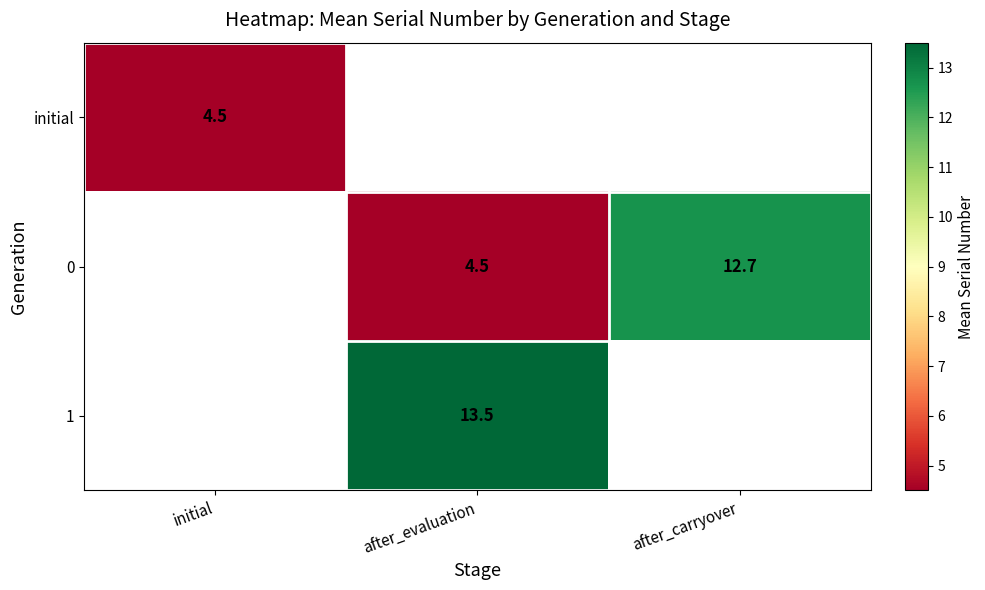

The 1 series shows 19.6 at after_evaluation. True or false?

False